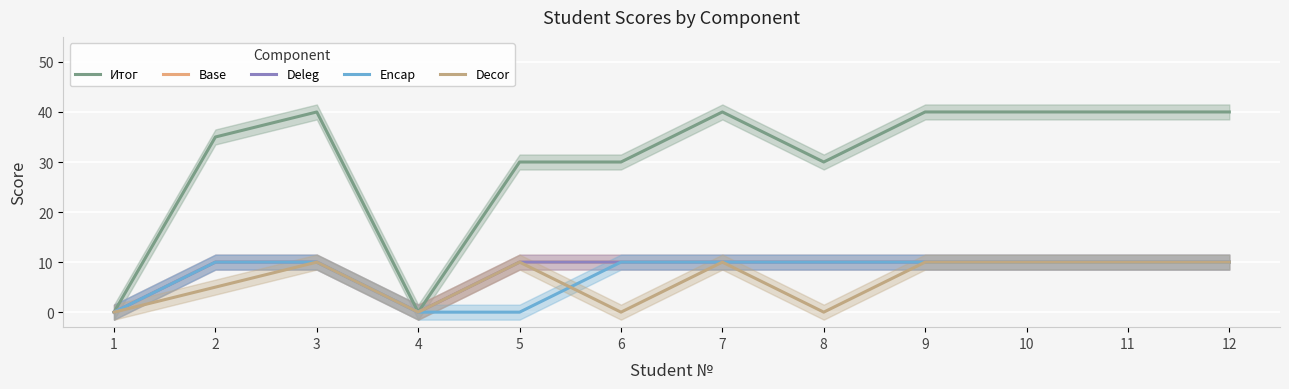

How many interior local valleys does the Итог series have?

2